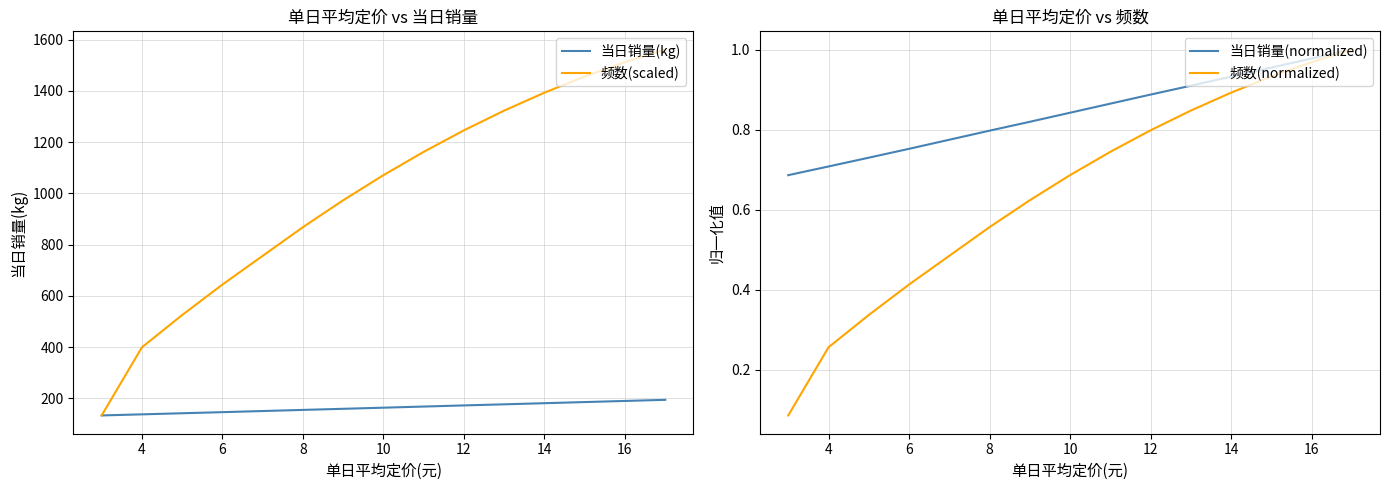

What is the value of the 当日销量(kg) point at the 10th from the left?

172.1